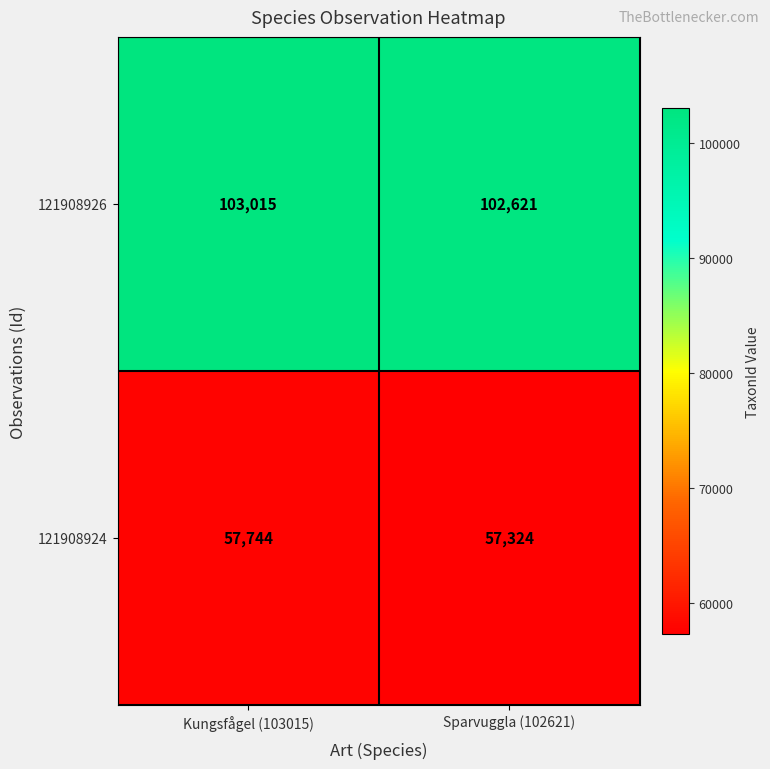

What is the approximate value of 121908924 at Kungsfågel (103015), to the nearest 10?

57740